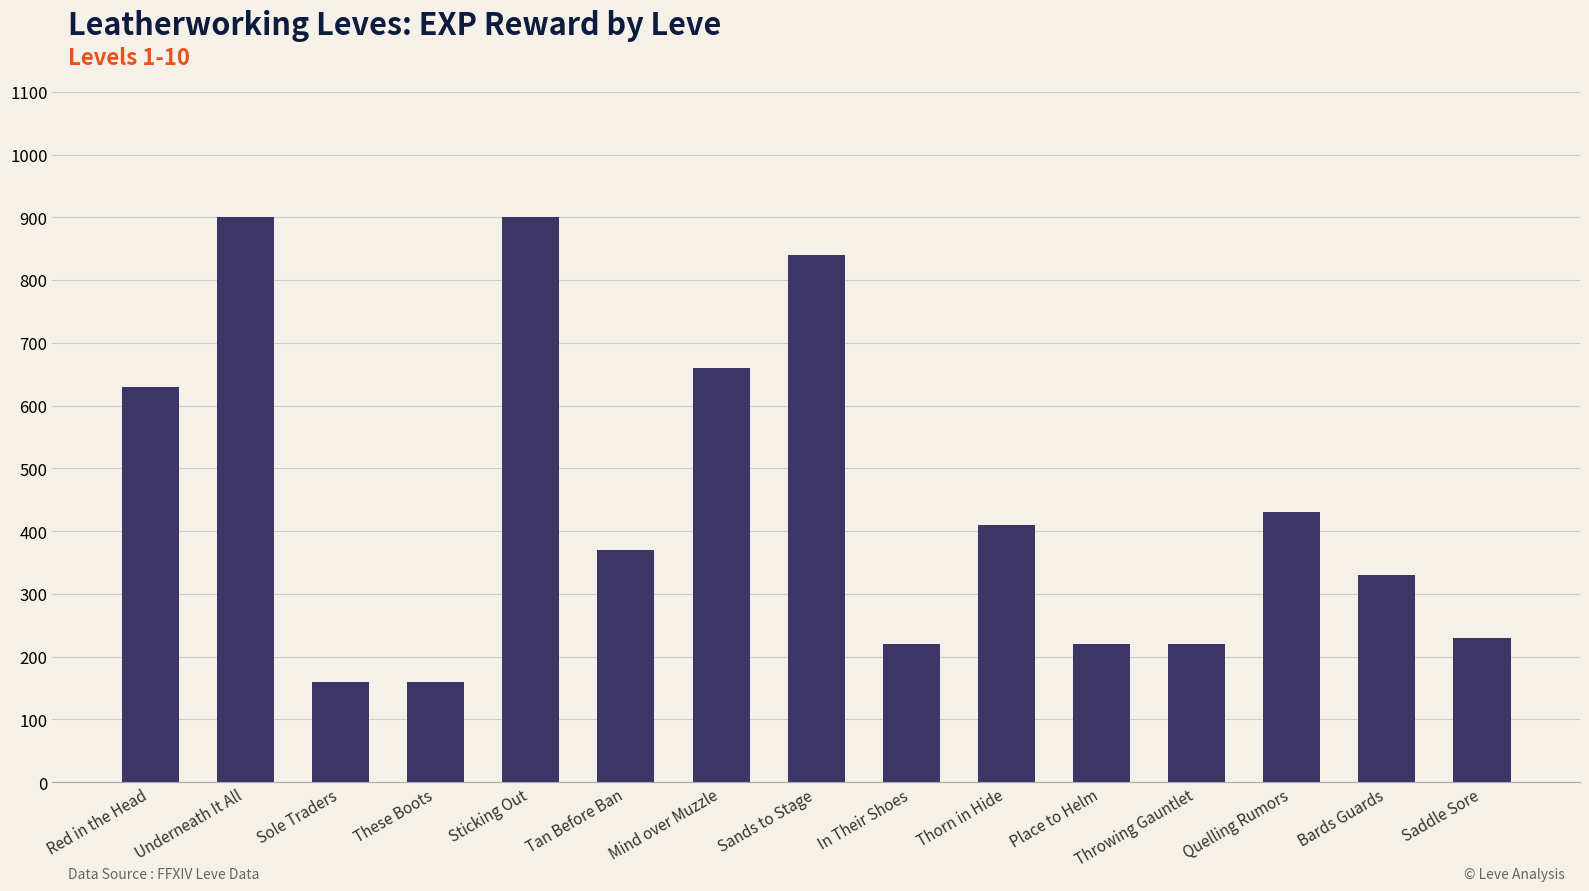

What value does the data have at These Boots?

160